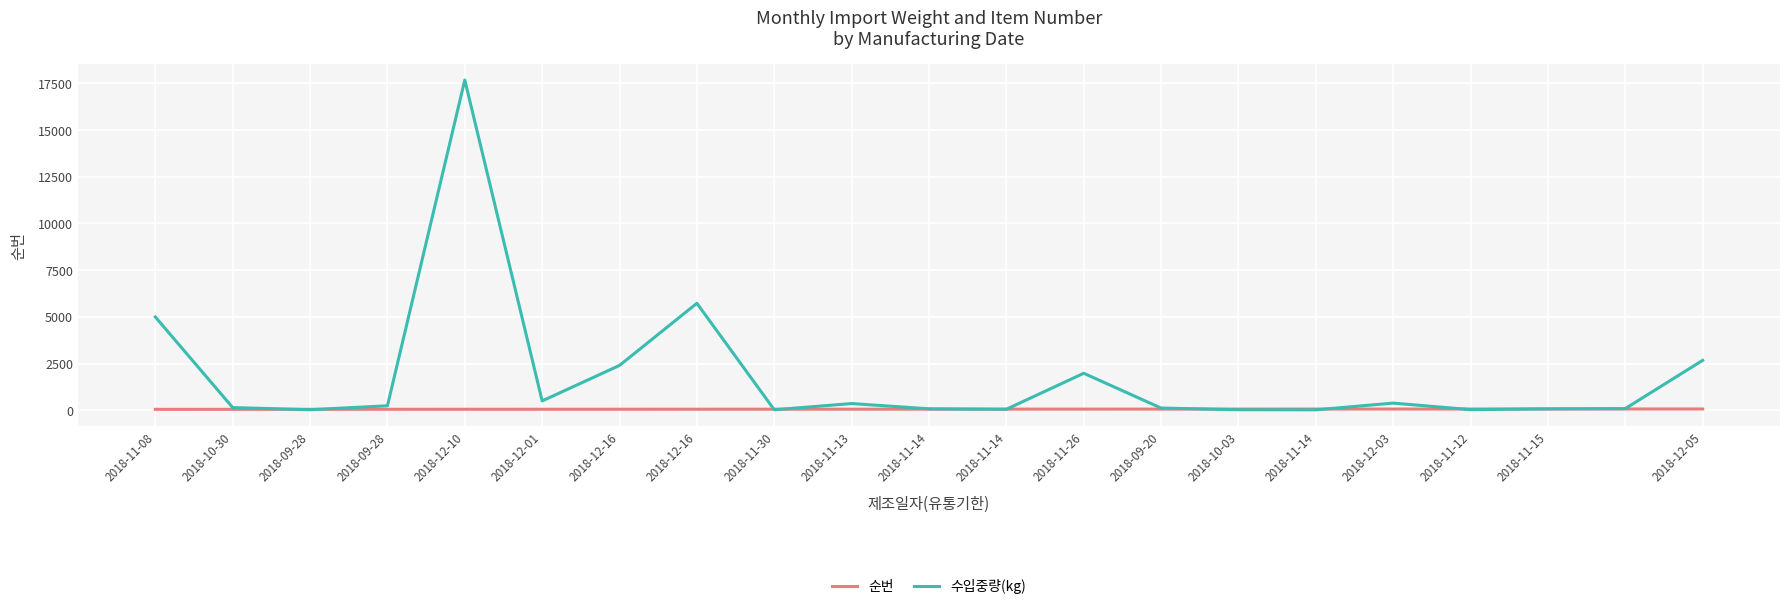

How many times do 순번 and 수입중량(kg) cross each other?

10